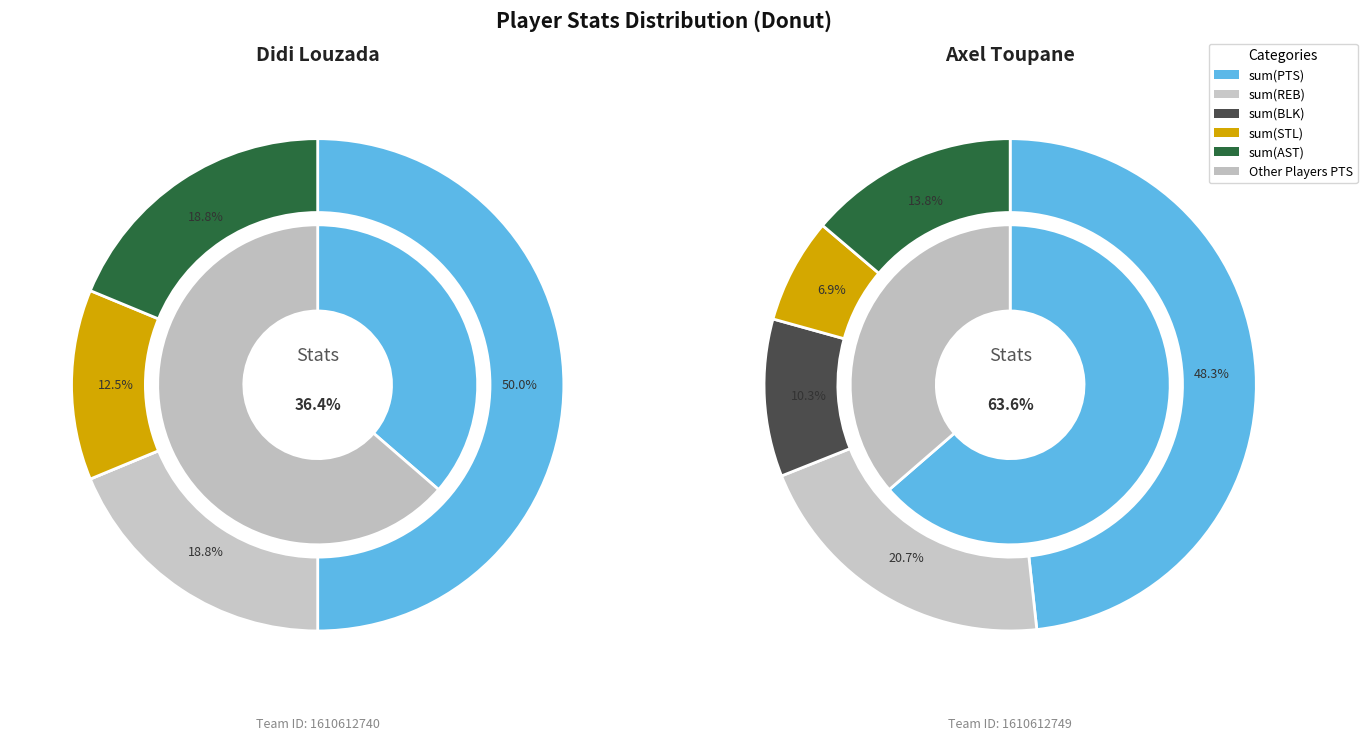

What is the majority slice?

Axel Toupane